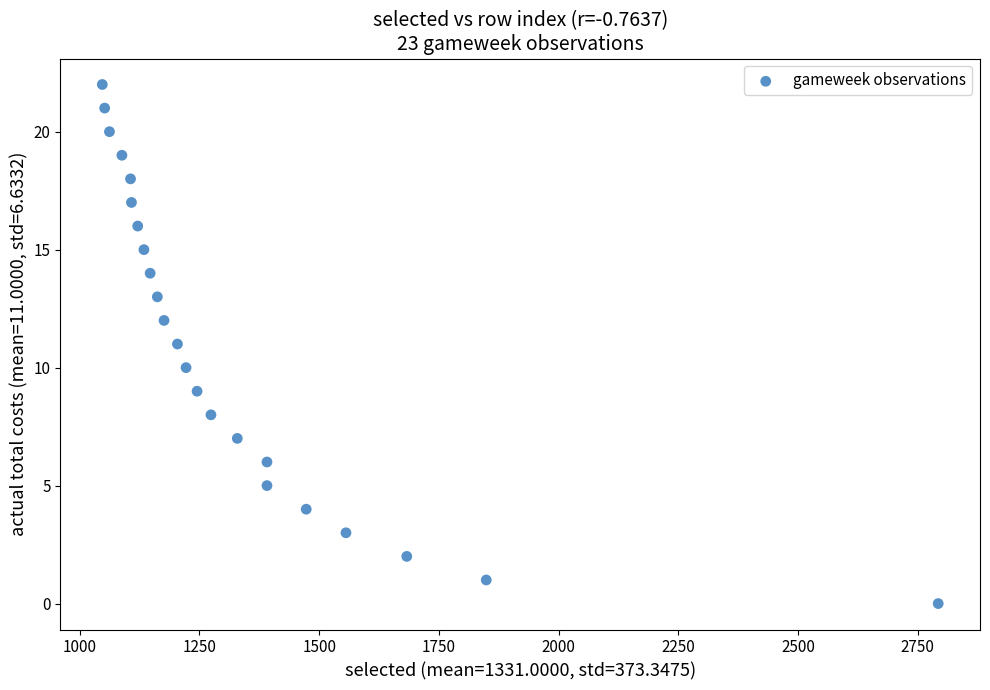

What is the range of X values (max minus min)?

1746